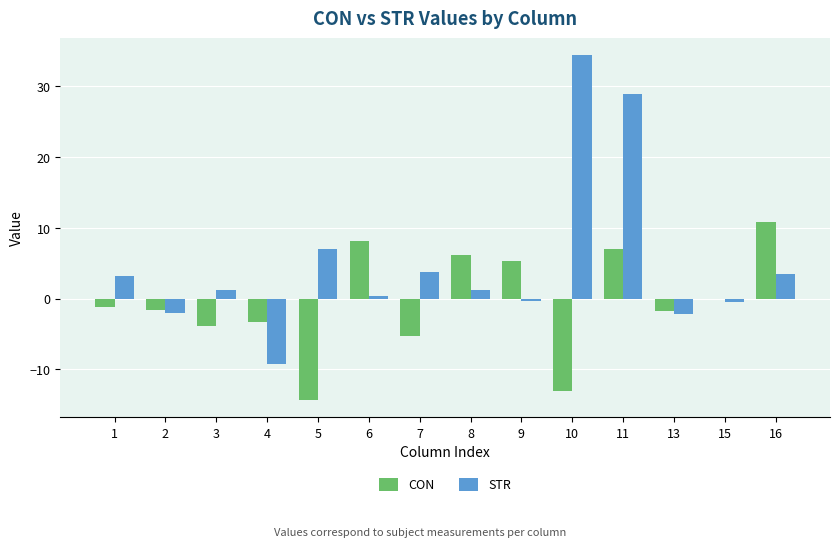

What is the sum of all STR values?

69.3